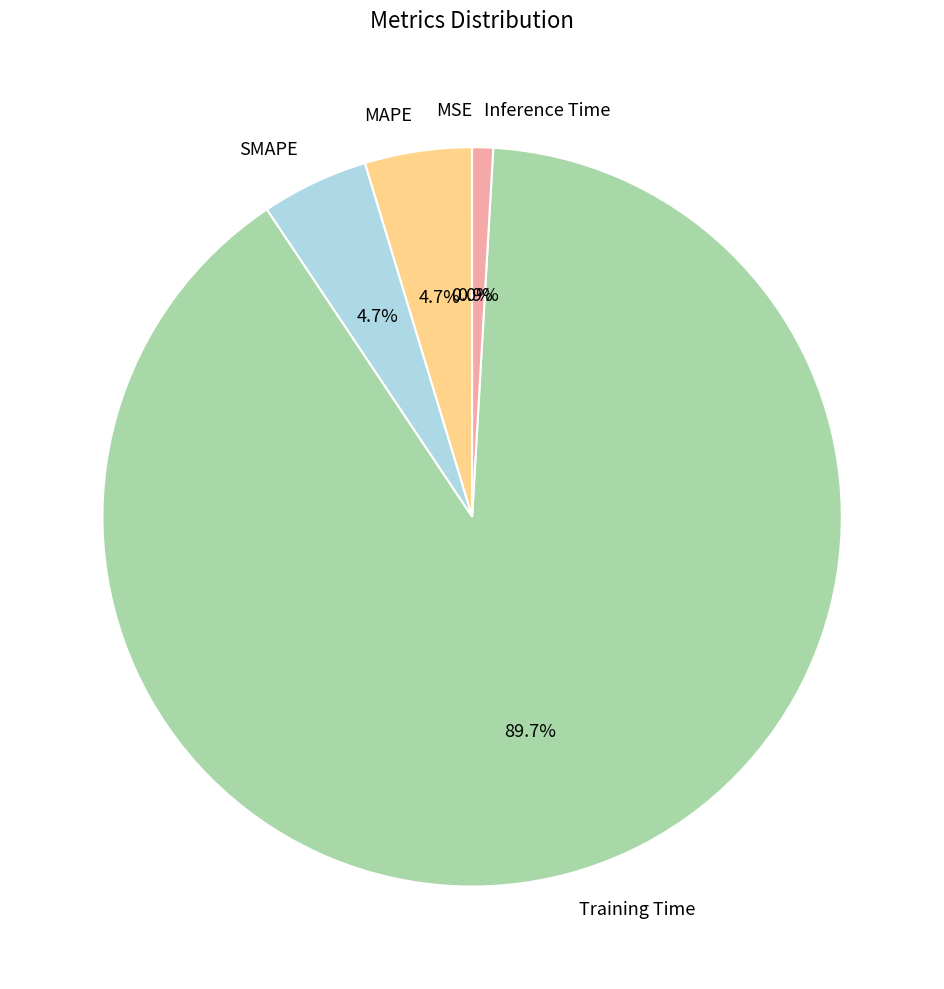

Which has a higher value, Inference Time or Training Time?

Training Time